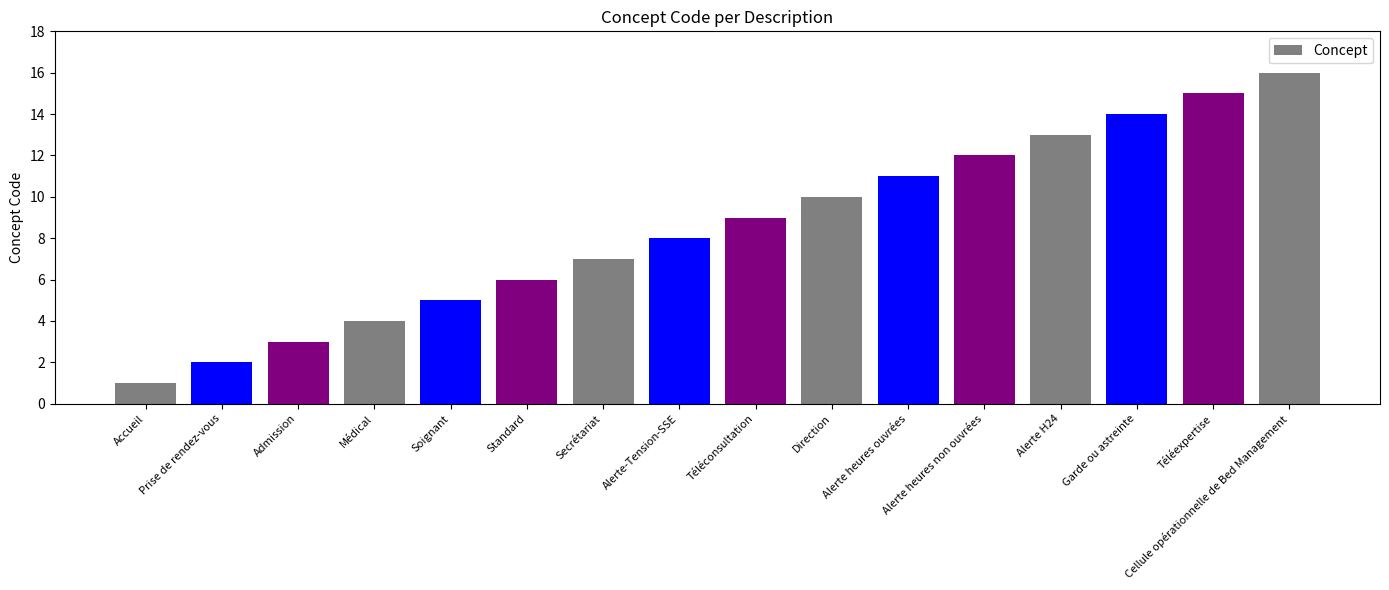

At which category does the chart reach its peak across all series?

Cellule opérationnelle de Bed Management